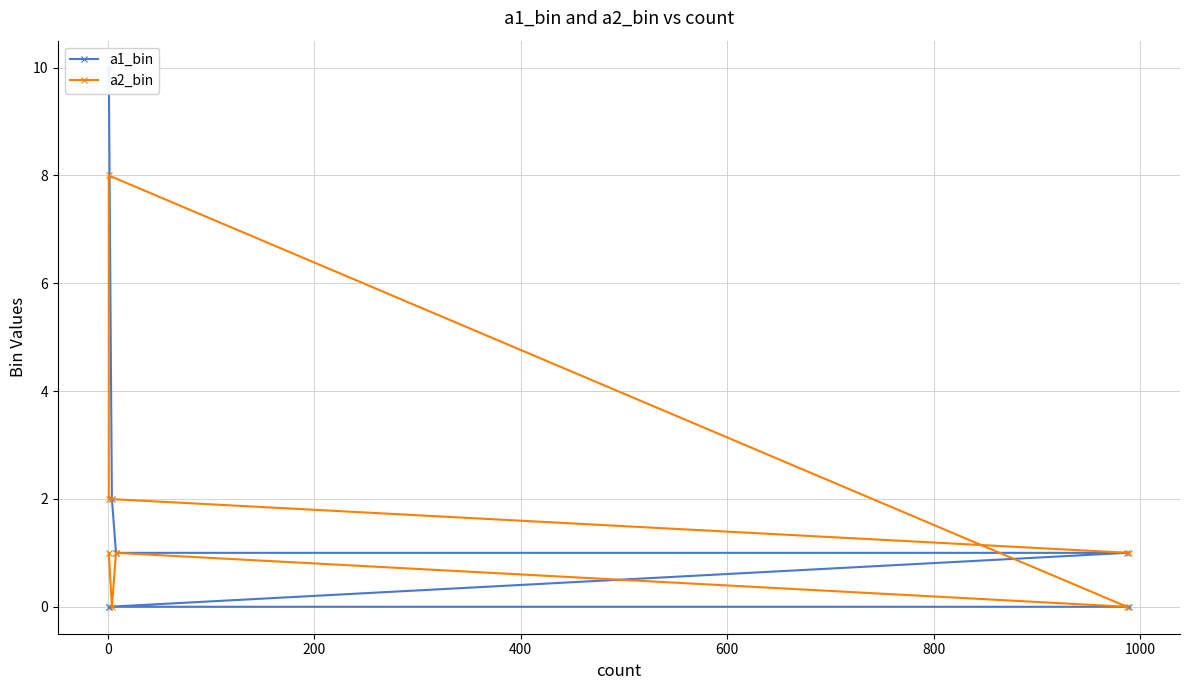

How many categories are shown in the chart?

7